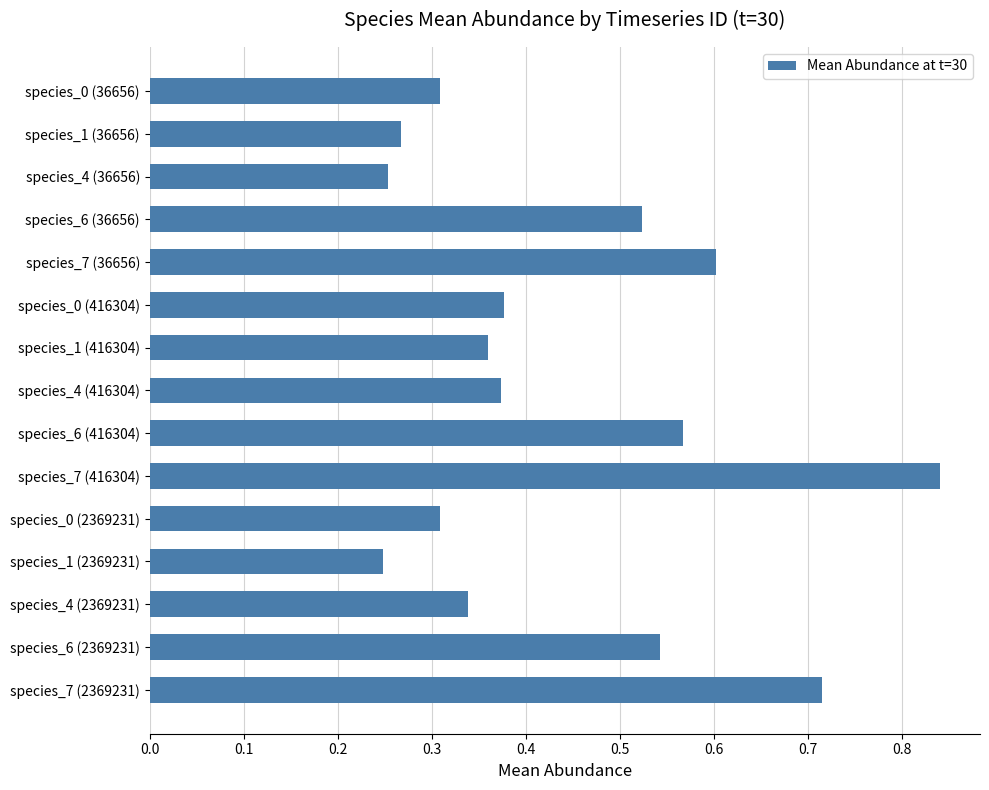

How many data points does each series have?

15